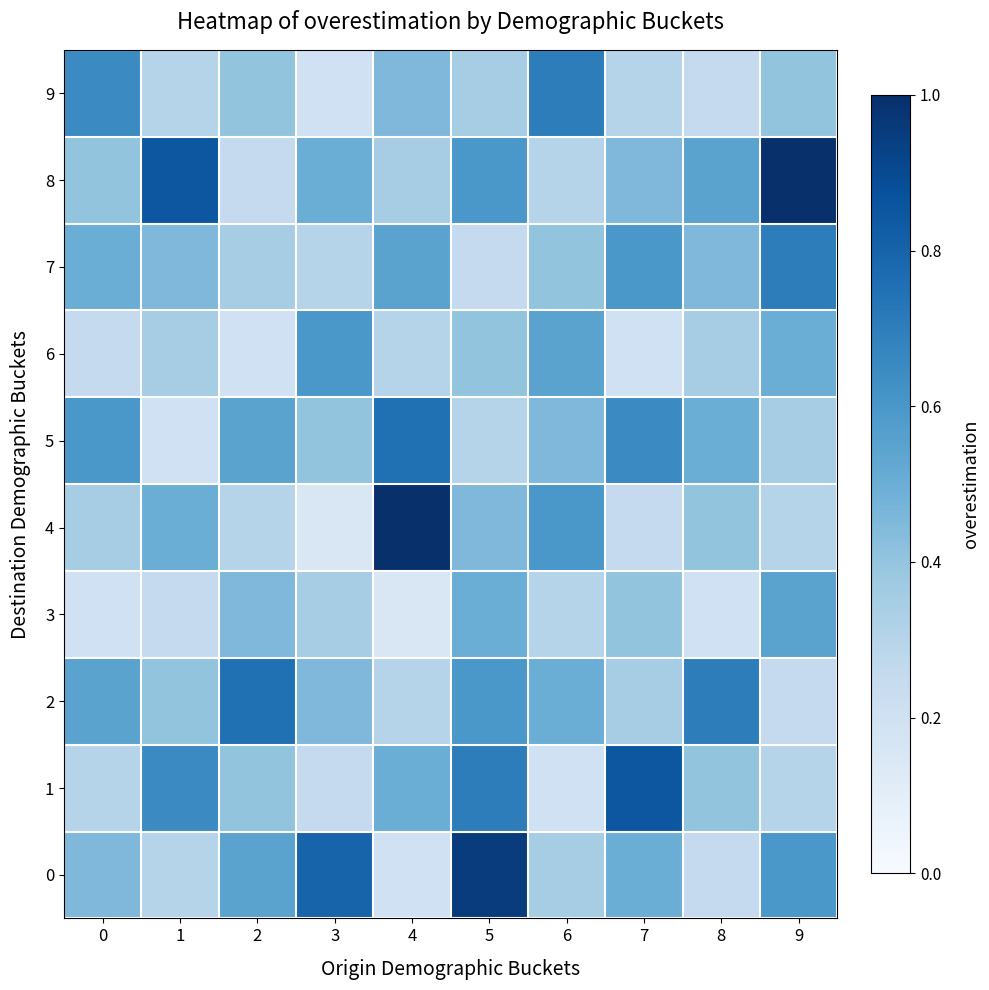

At 3, list the series in order from largest to smallest.

0, 6, 8, 2, 5, 3, 7, 1, 9, 4